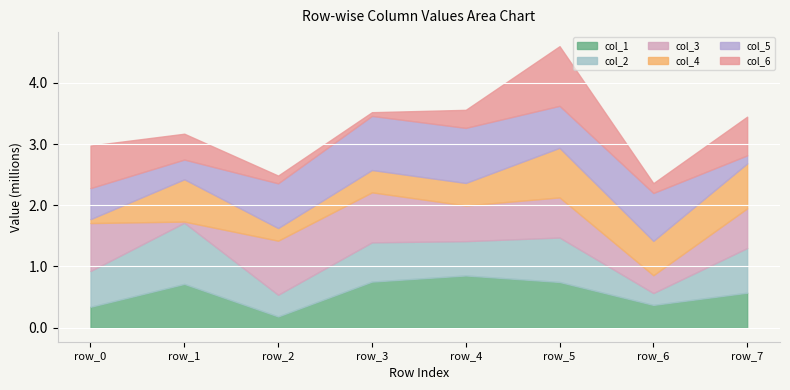

At which label does col_3 reach its minimum?

row_1